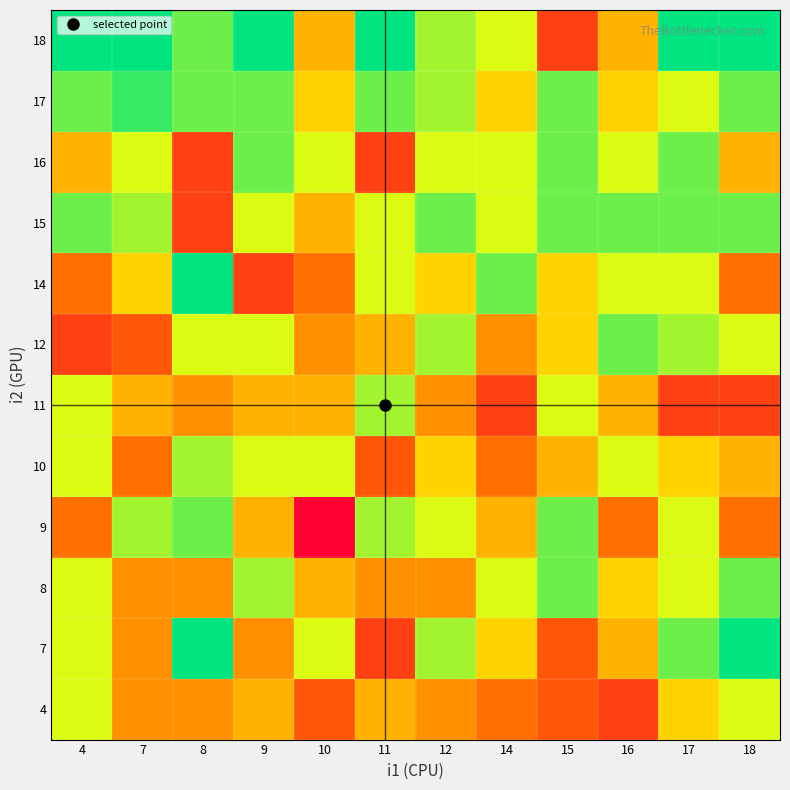

Rank the series at 9 from lowest to highest value.

14, 7, 4, 9, 11, 10, 12, 15, 8, 16, 17, 18